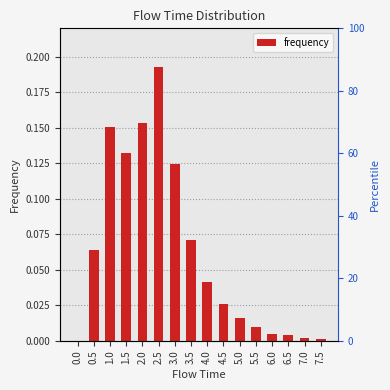

Which label corresponds to the largest value in the chart?

2.5